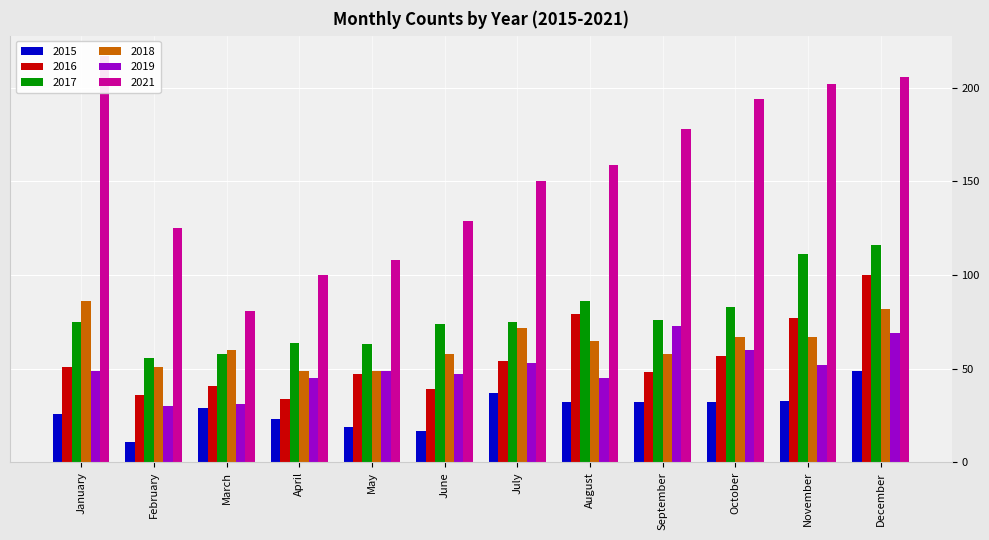

What are all the series names shown in the legend?

2015, 2016, 2017, 2018, 2019, 2021